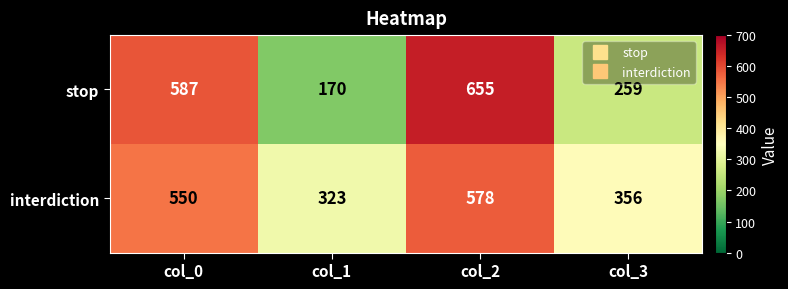

At which category is the sum across all series the highest?

col_2